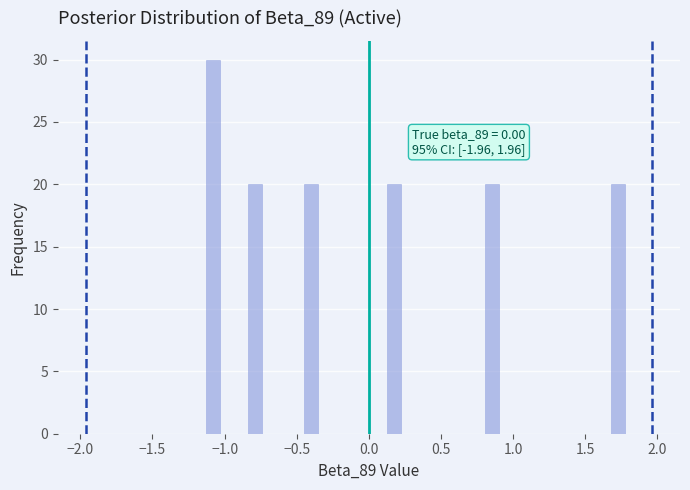

Around what value on the x-axis is the tallest bar? Give the approximate position of its centre, as read against the axis.

-1.10